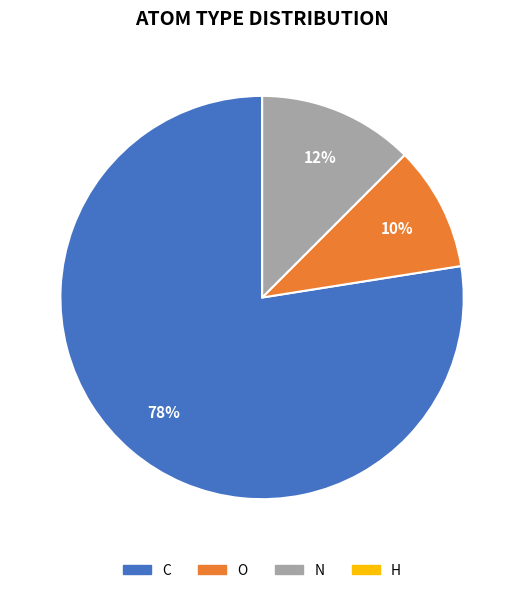

Is there any slice that represents more than half of the pie?

Yes